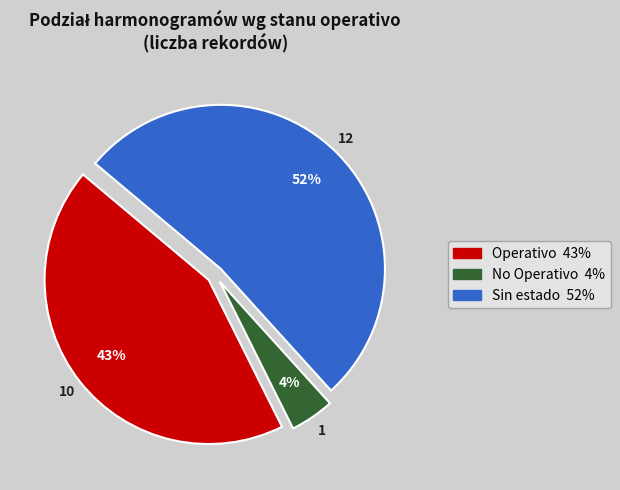

To the nearest percent, what is the difference between the largest and smallest slice percentages?

48%